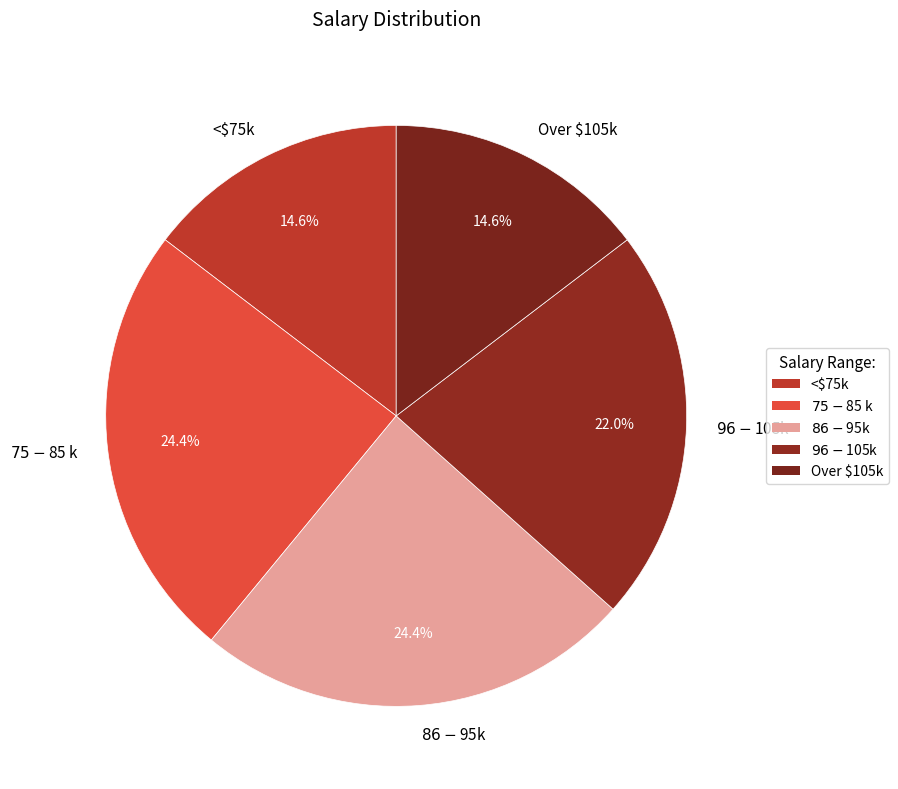

Does any single category account for the majority?

No